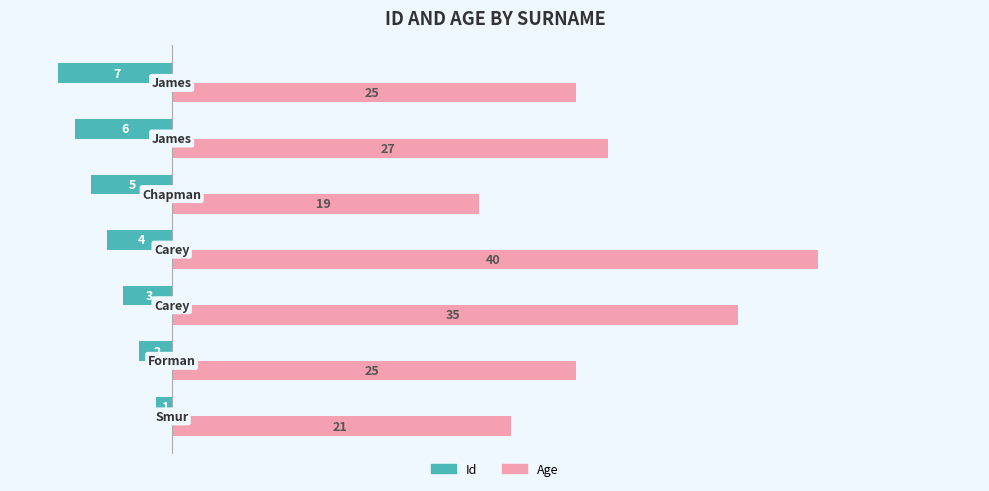

What is the difference between the second highest and second lowest values in the Age series?

14